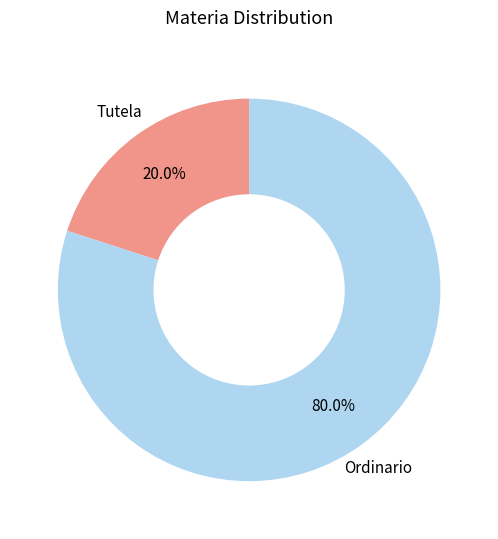

Is there a majority slice in this chart?

Yes